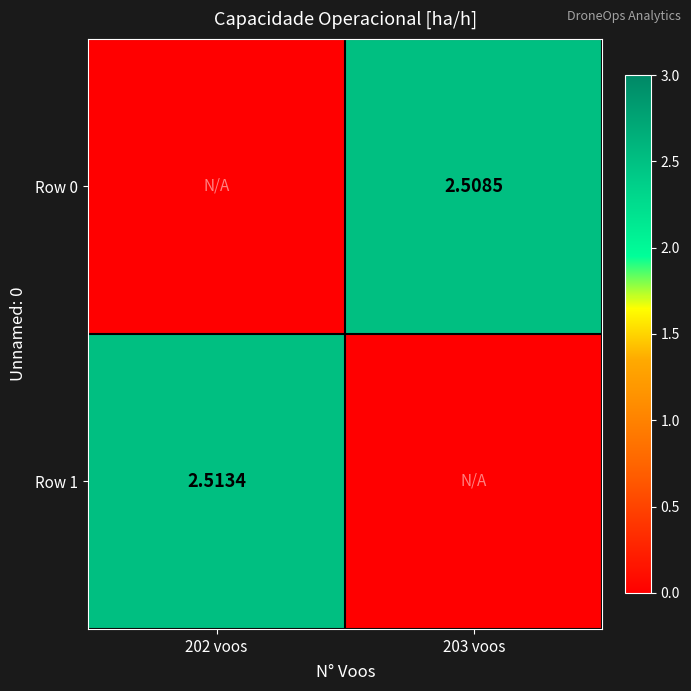

The value of Row 1 at 203 voos is 0.0. True or false?

True